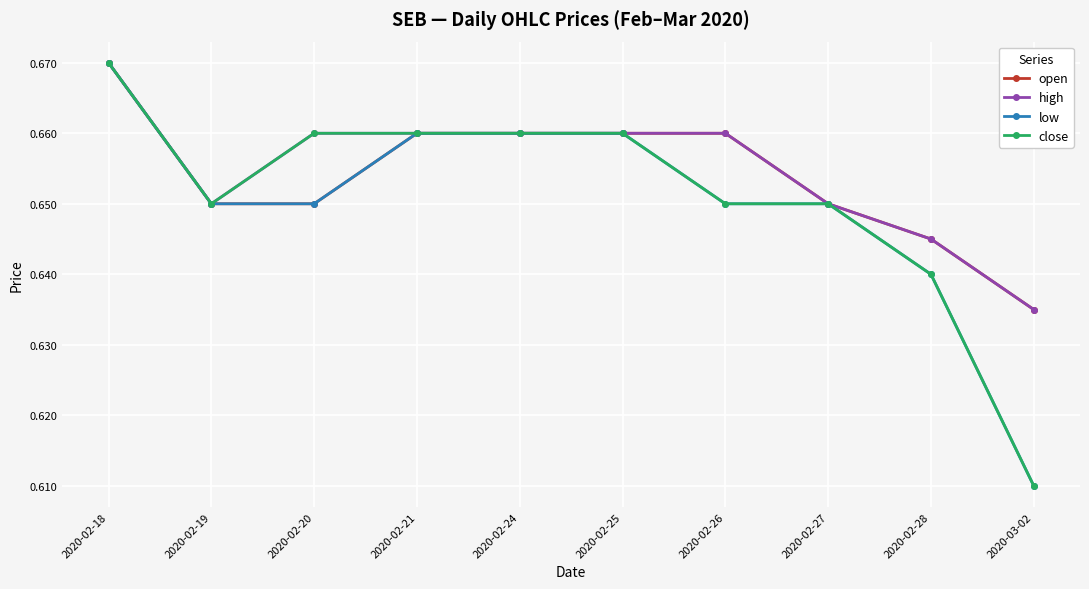

How many lines are shown in the chart?

4